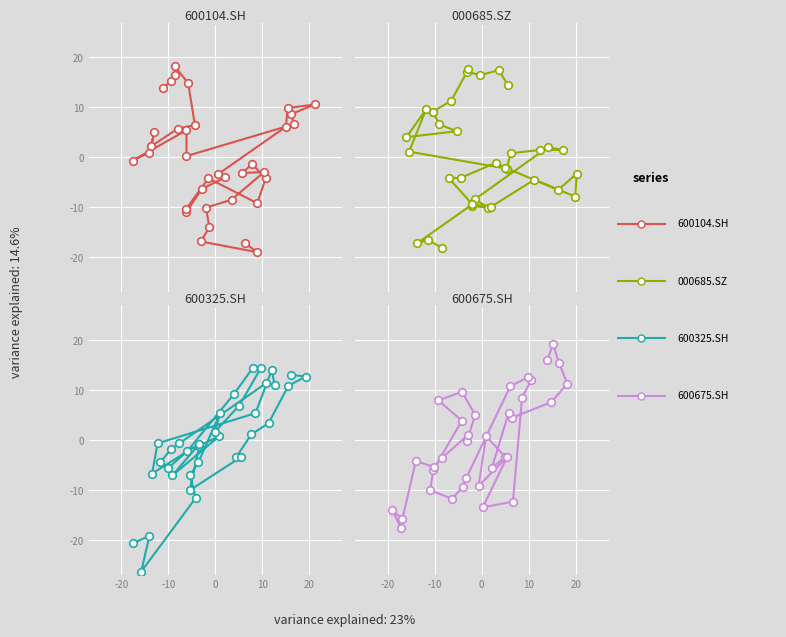

At how many categories does at least one series exceed -15?

33